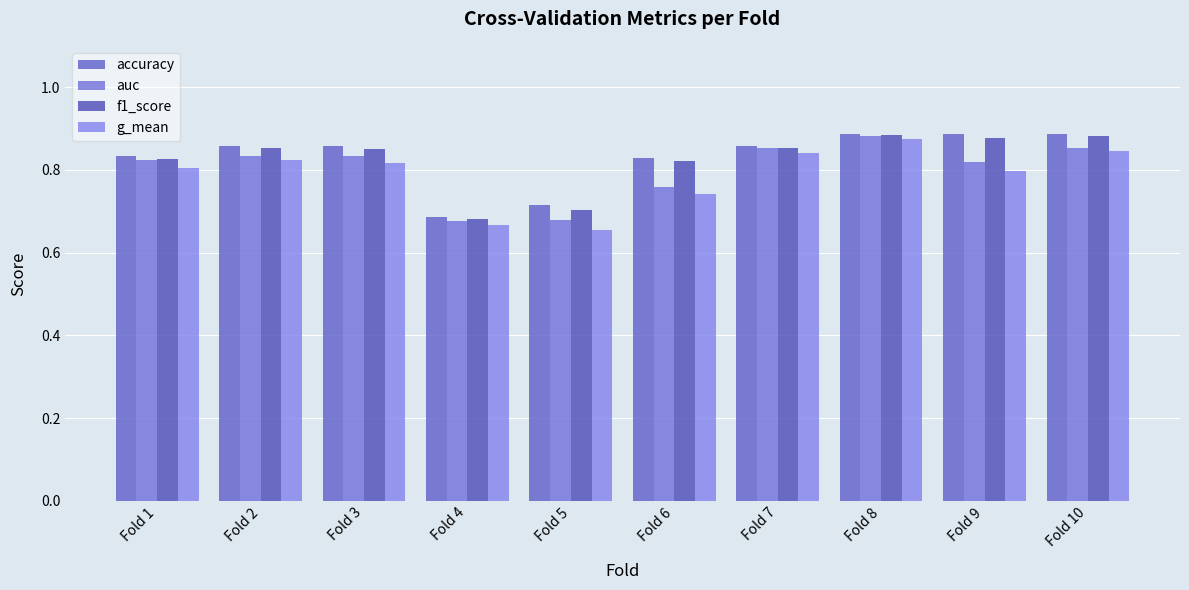

At which category is the sum across all series the highest?

Fold 8